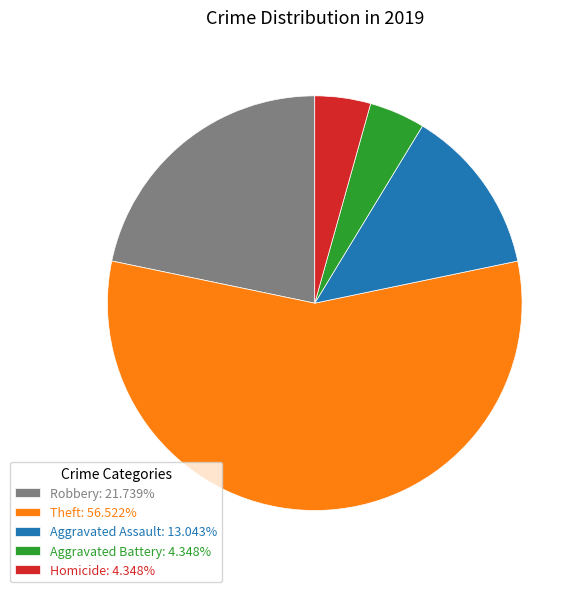

Is there a majority slice in this chart?

Yes